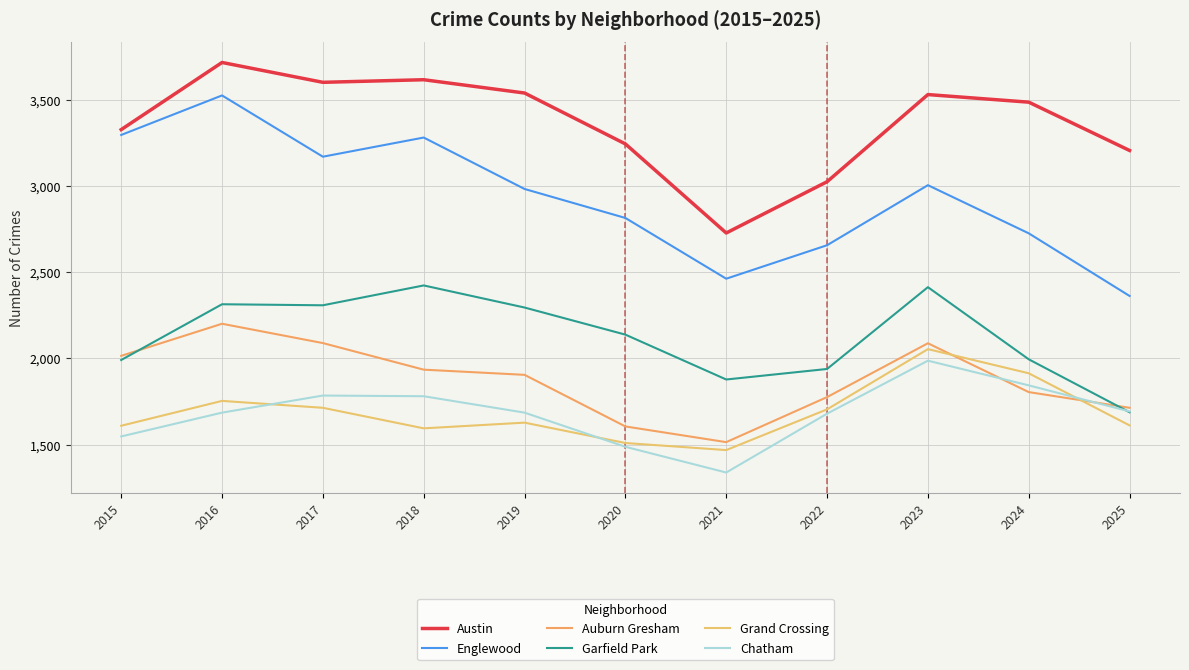

Reading left to right, list all the values displayed in this chart.

Austin: 2015=3326	2016=3715	2017=3600	2018=3615	2019=3538	2020=3243	2021=2727	2022=3024	2023=3529	2024=3485	2025=3205
Englewood: 2015=3295	2016=3524	2017=3169	2018=3280	2019=2982	2020=2814	2021=2462	2022=2656	2023=3004	2024=2725	2025=2362
Auburn Gresham: 2015=2015	2016=2201	2017=2089	2018=1935	2019=1905	2020=1606	2021=1515	2022=1776	2023=2088	2024=1805	2025=1714
Garfield Park: 2015=1991	2016=2314	2017=2308	2018=2423	2019=2295	2020=2138	2021=1878	2022=1939	2023=2413	2024=1995	2025=1688
Grand Crossing: 2015=1610	2016=1754	2017=1714	2018=1595	2019=1628	2020=1510	2021=1469	2022=1705	2023=2054	2024=1914	2025=1612
Chatham: 2015=1548	2016=1686	2017=1785	2018=1781	2019=1686	2020=1488	2021=1339	2022=1680	2023=1987	2024=1844	2025=1693